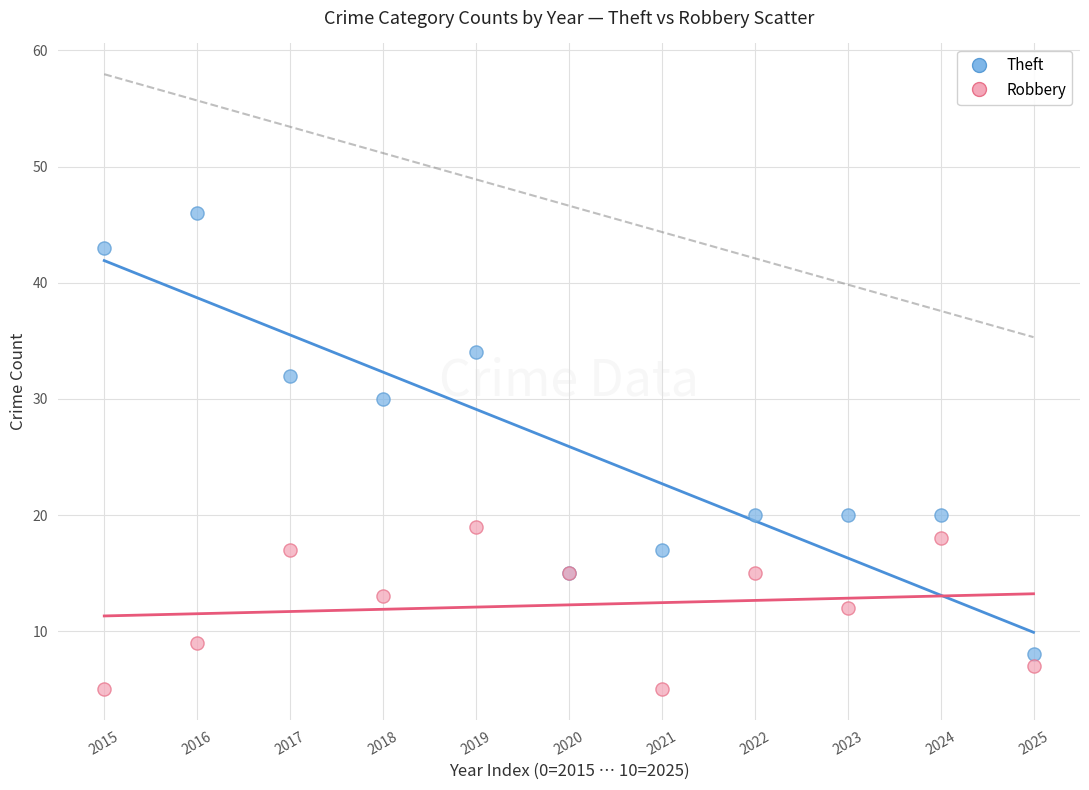

Which series has the widest spread of Y values?

Theft